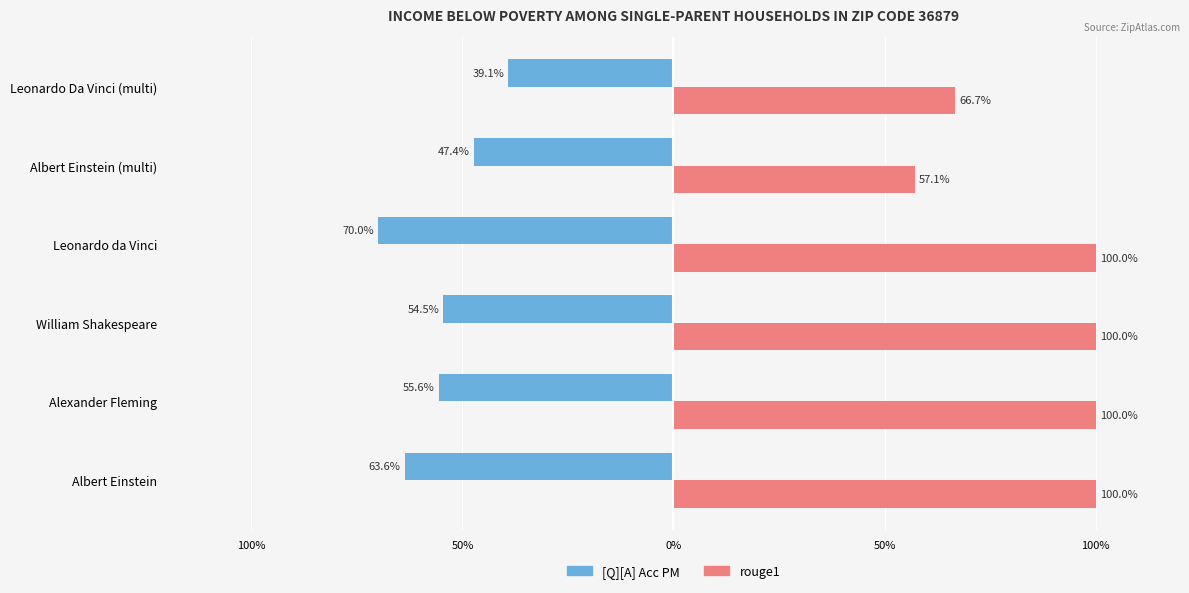

At how many categories does at least one series exceed 0?

6